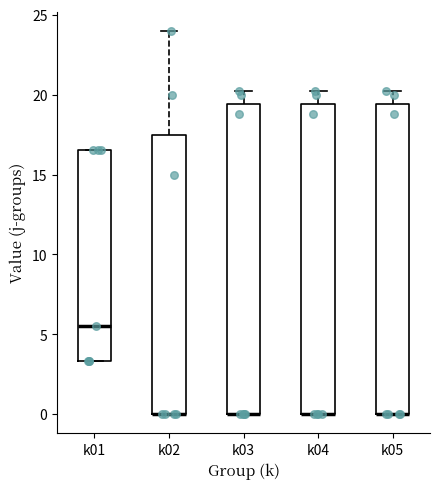

Reading left to right, read every box against the y-axis: the position of its median line, the range the box covers, and the ends of its whiskers. The values are not printed on the chart, so give them approximately, as read against the axis.

k01: median 5.5, box 3.5 to 16.5, whiskers 3.5 to 16.5
k02: median 0.0 (drawn on the box's lower edge), box 0.0 to 17.5, whiskers 0.0 to 24.0
k03: median 0.0 (drawn on the box's lower edge), box 0.0 to 19.5, whiskers 0.0 to 20.0
k04: median 0.0 (drawn on the box's lower edge), box 0.0 to 19.5, whiskers 0.0 to 20.0
k05: median 0.0 (drawn on the box's lower edge), box 0.0 to 19.5, whiskers 0.0 to 20.0